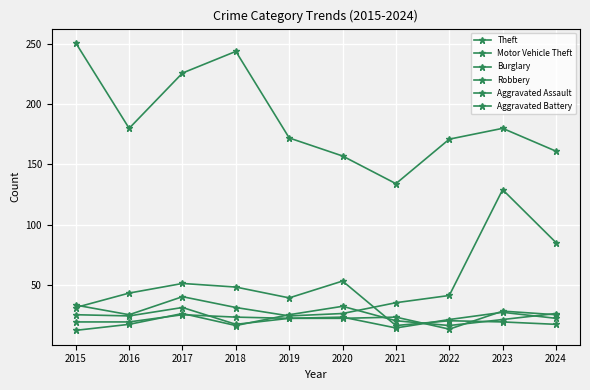

How many distinct data groups are displayed?

6